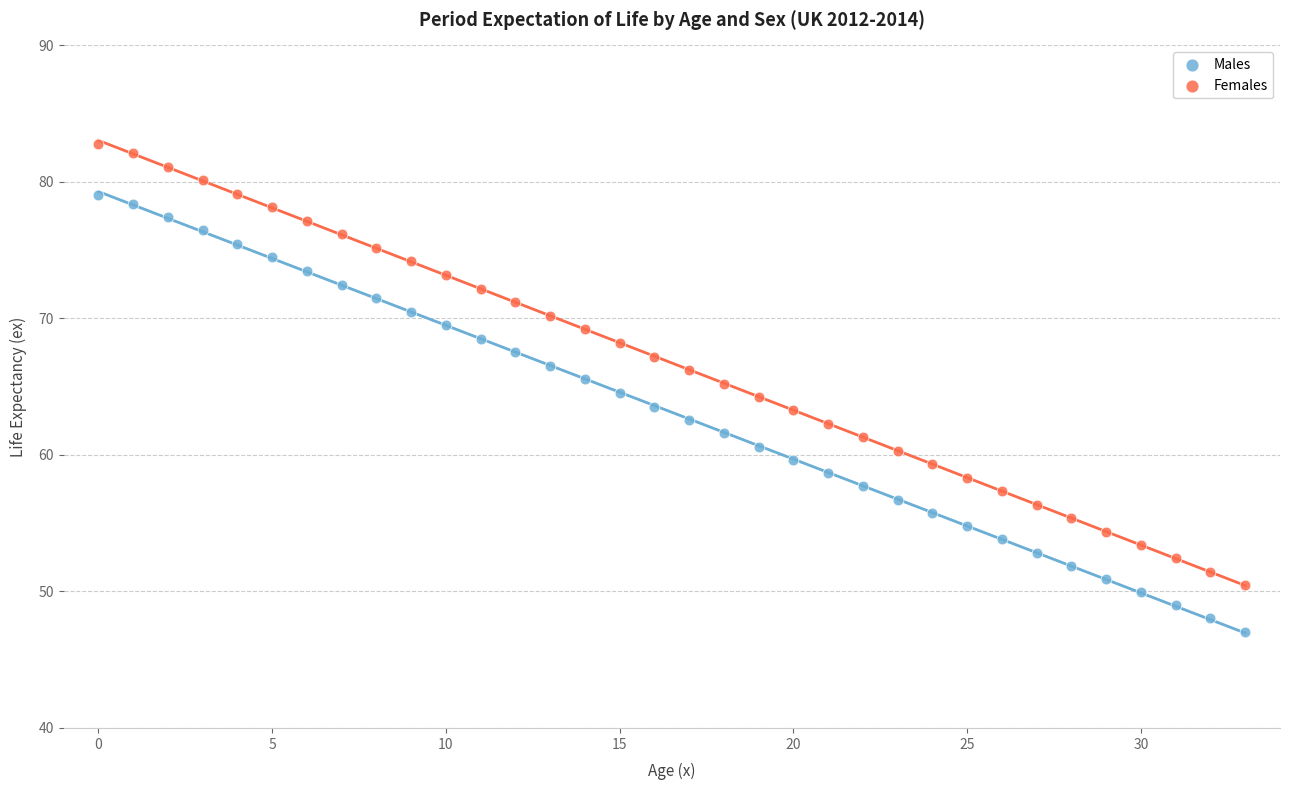

What are all the series names shown in the legend?

Males, Females